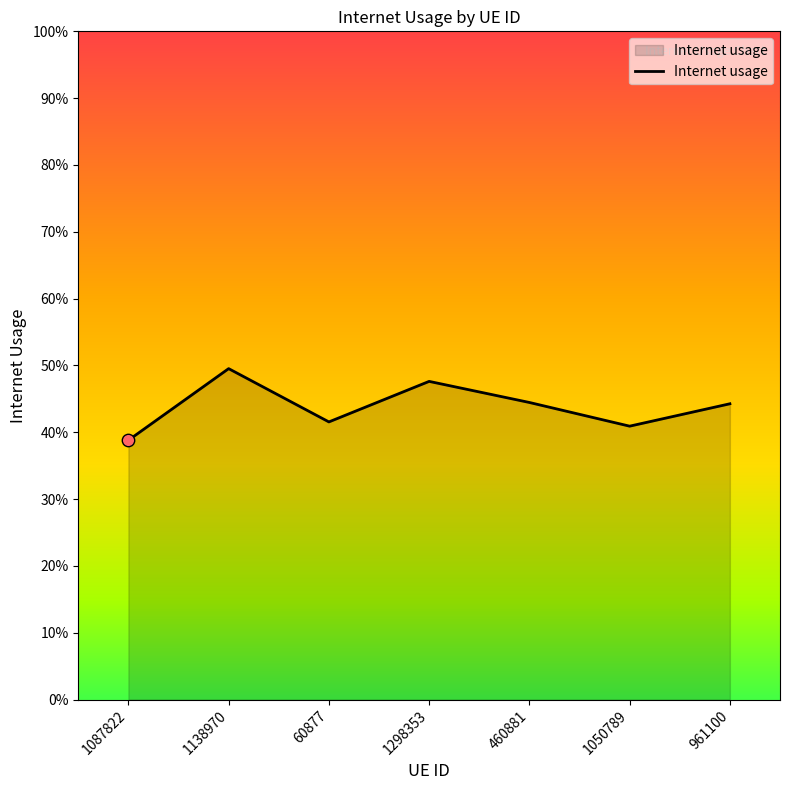

Which has a higher value, 961100 or 1087822?

961100